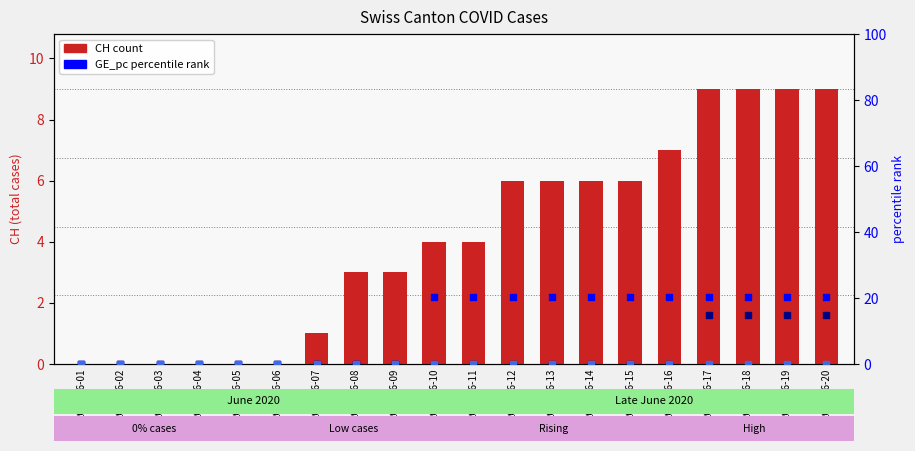

At which category is the sum across all series the highest?

2020-06-17